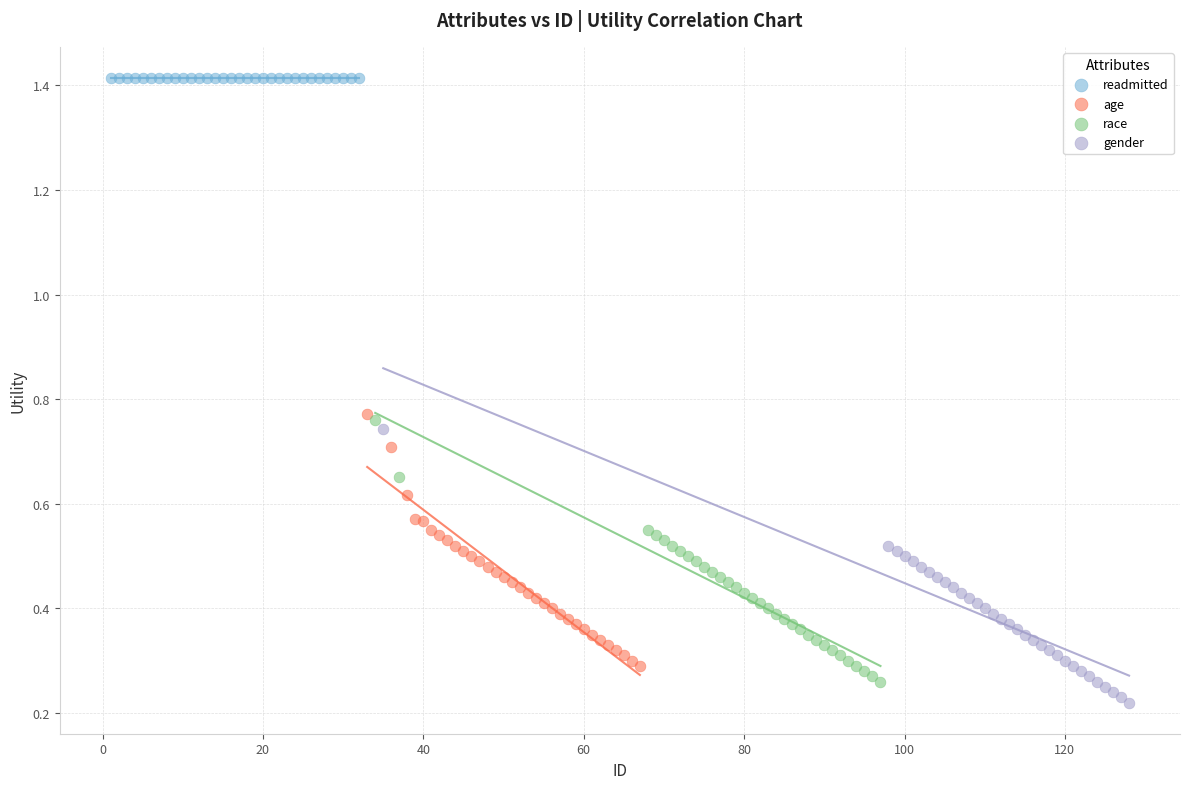

What are all the series names shown in the legend?

readmitted, age, race, gender